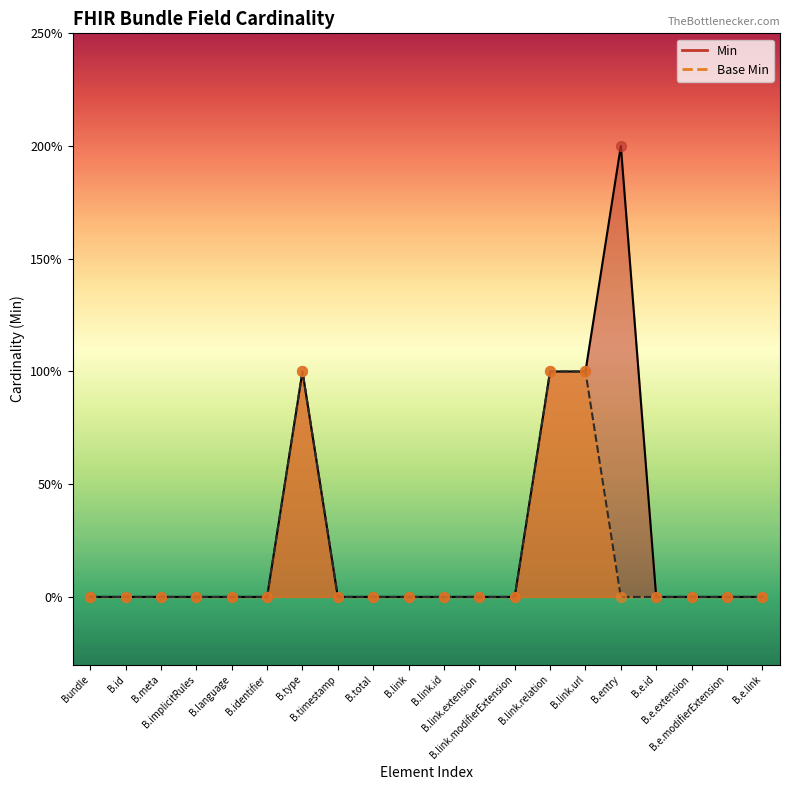

Is the value of Base Min at B.id greater than the value of Min at B.language?

No